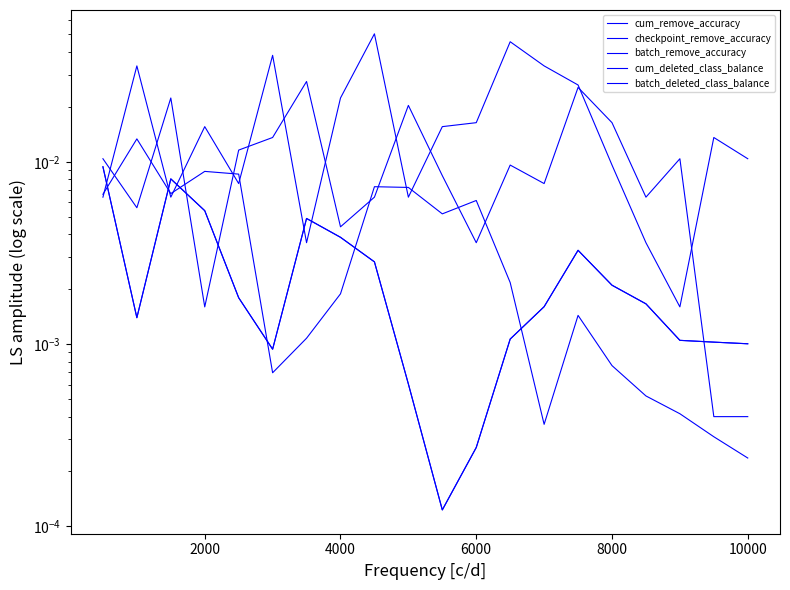

Which series has the largest total across all categories?

batch_deleted_class_balance